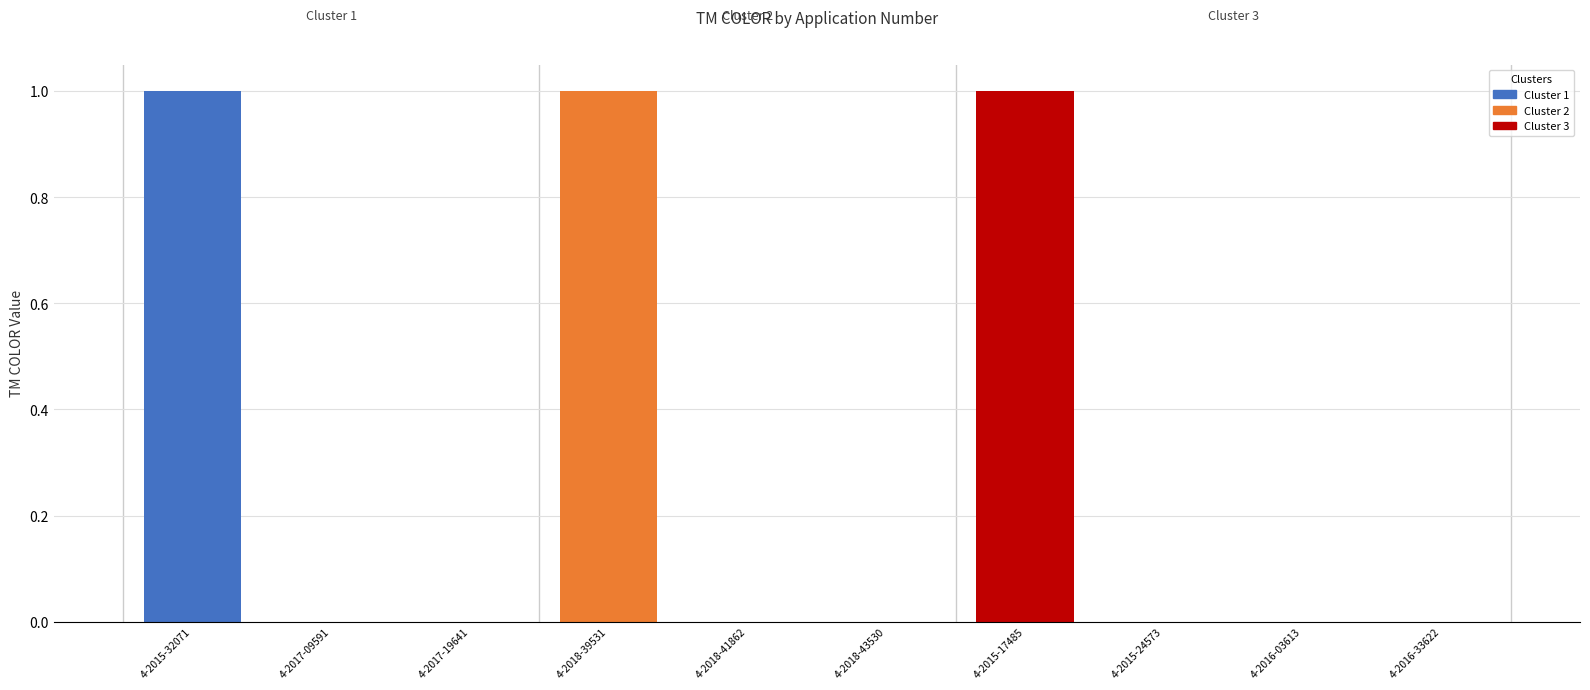

Are the bars horizontal?

No